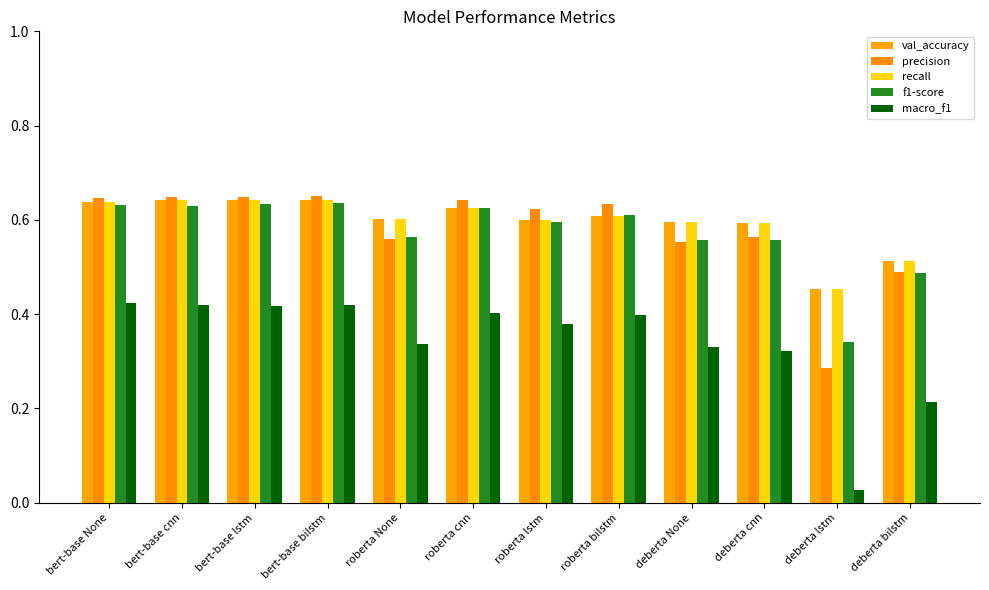

Reading left to right, extract all data points from this chart.

val_accuracy: 0.6	0.6	0.6	0.6	0.6	0.6	0.6	0.6	0.6	0.6	0.5	0.5
precision: 0.6	0.6	0.6	0.7	0.6	0.6	0.6	0.6	0.6	0.6	0.3	0.5
recall: 0.6	0.6	0.6	0.6	0.6	0.6	0.6	0.6	0.6	0.6	0.5	0.5
f1-score: 0.6	0.6	0.6	0.6	0.6	0.6	0.6	0.6	0.6	0.6	0.3	0.5
macro_f1: 0.4	0.4	0.4	0.4	0.3	0.4	0.4	0.4	0.3	0.3	0.0	0.2